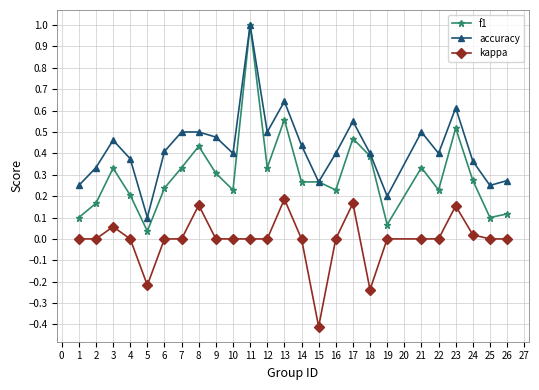

Which series has the largest total across all categories?

accuracy